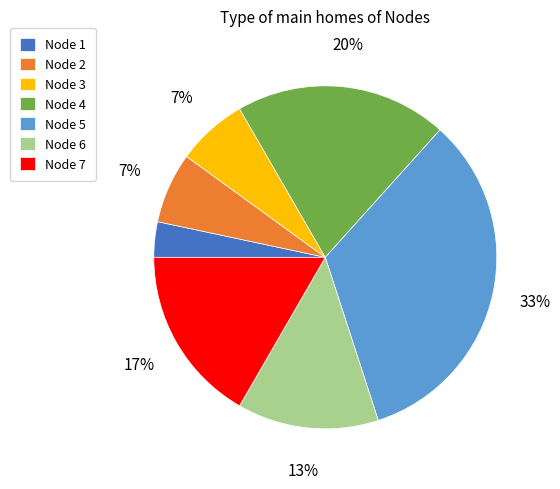

To the nearest percent, what is the difference between the largest and smallest slice percentages?

30%